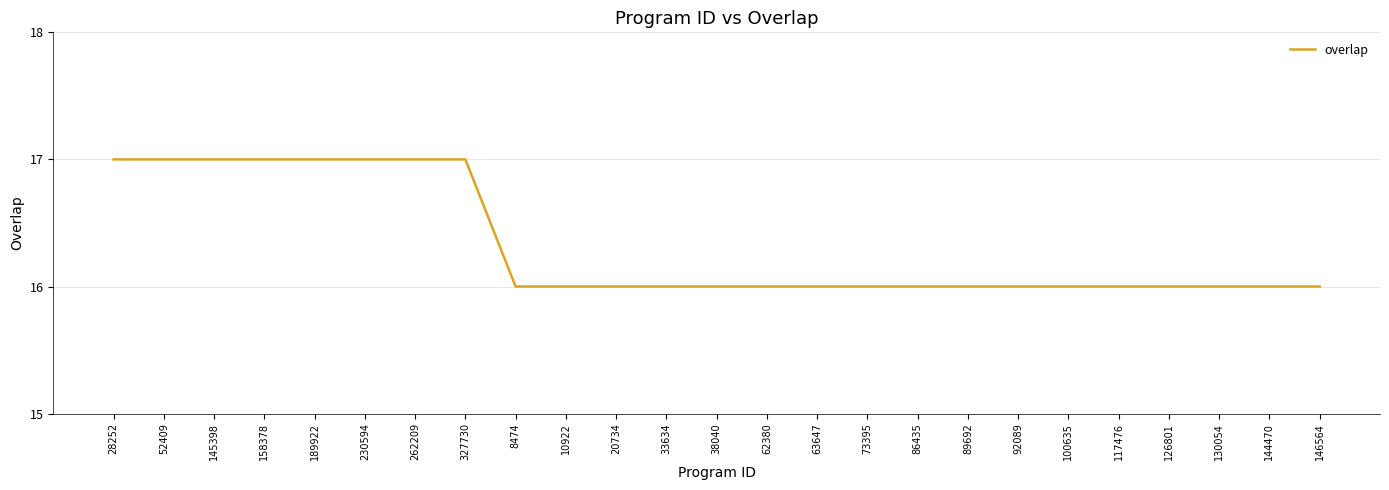

How many series are shown in this chart?

1